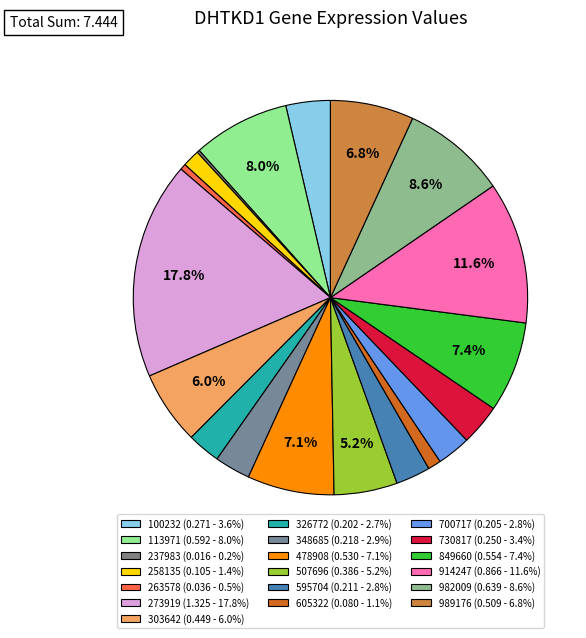

Does 989176 represent more than half of the total?

No